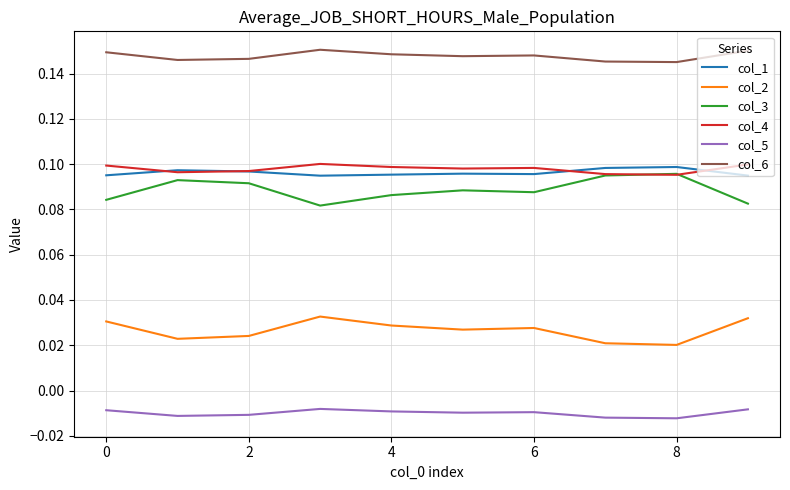

True or false: col_1 and col_2 cross at least once.

False